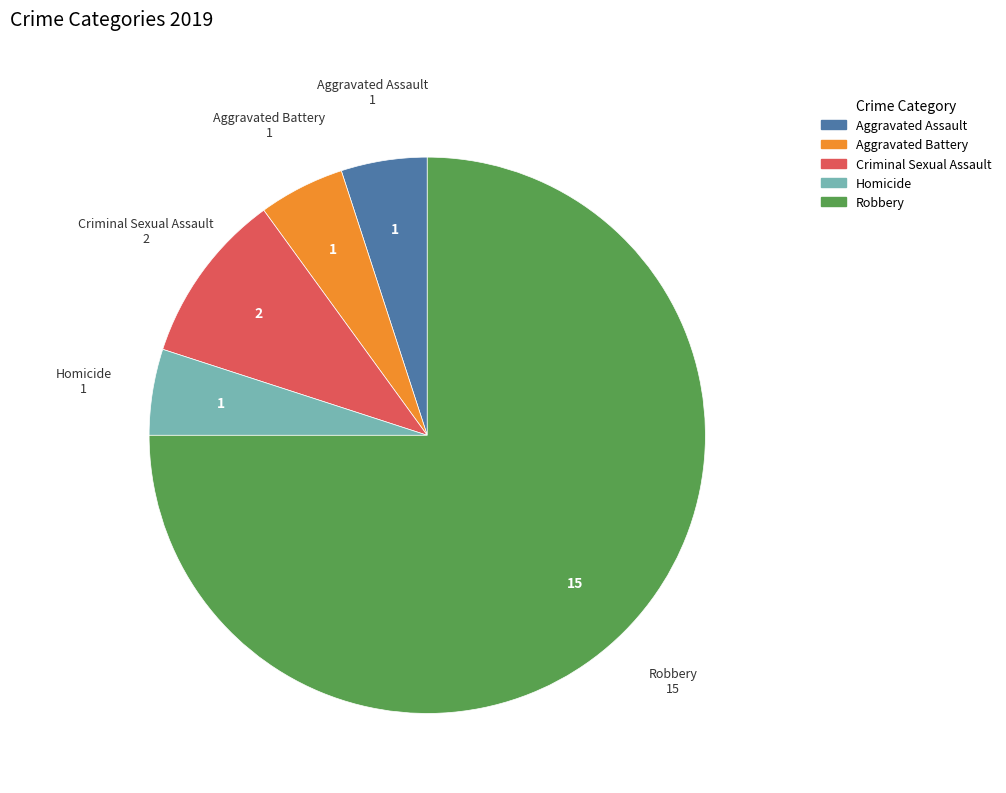

Do Homicide and Robbery together represent more than half of the pie?

Yes